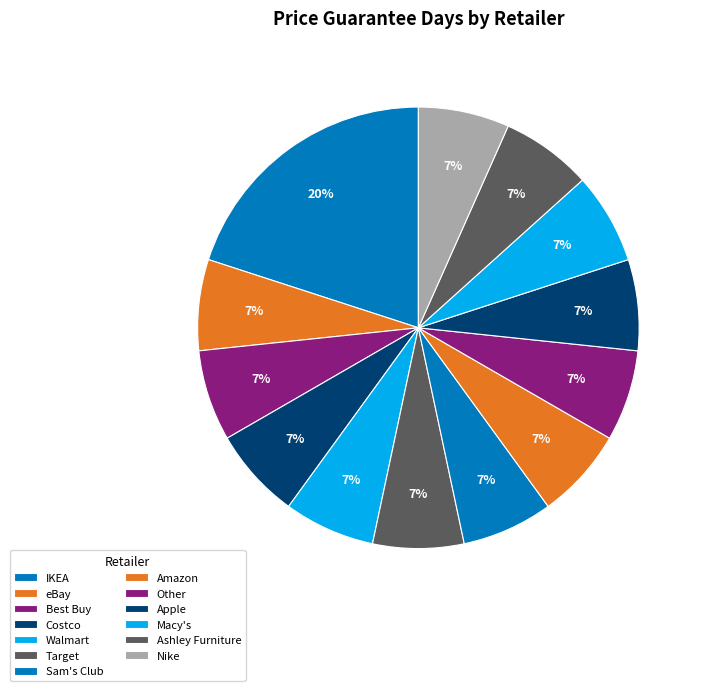

Rank the categories by value from lowest to highest.

eBay, Best Buy, Costco, Walmart, Target, Sam's Club, Amazon, Other, Apple, Macy's, Ashley Furniture, Nike, IKEA